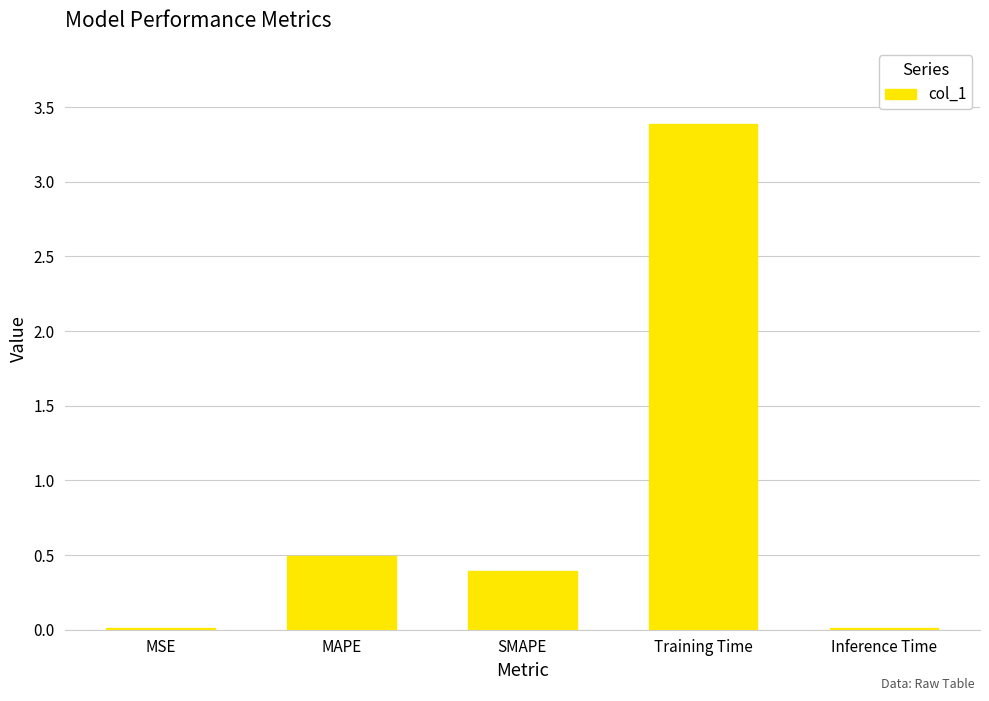

Which category has the highest value across all series?

Training Time